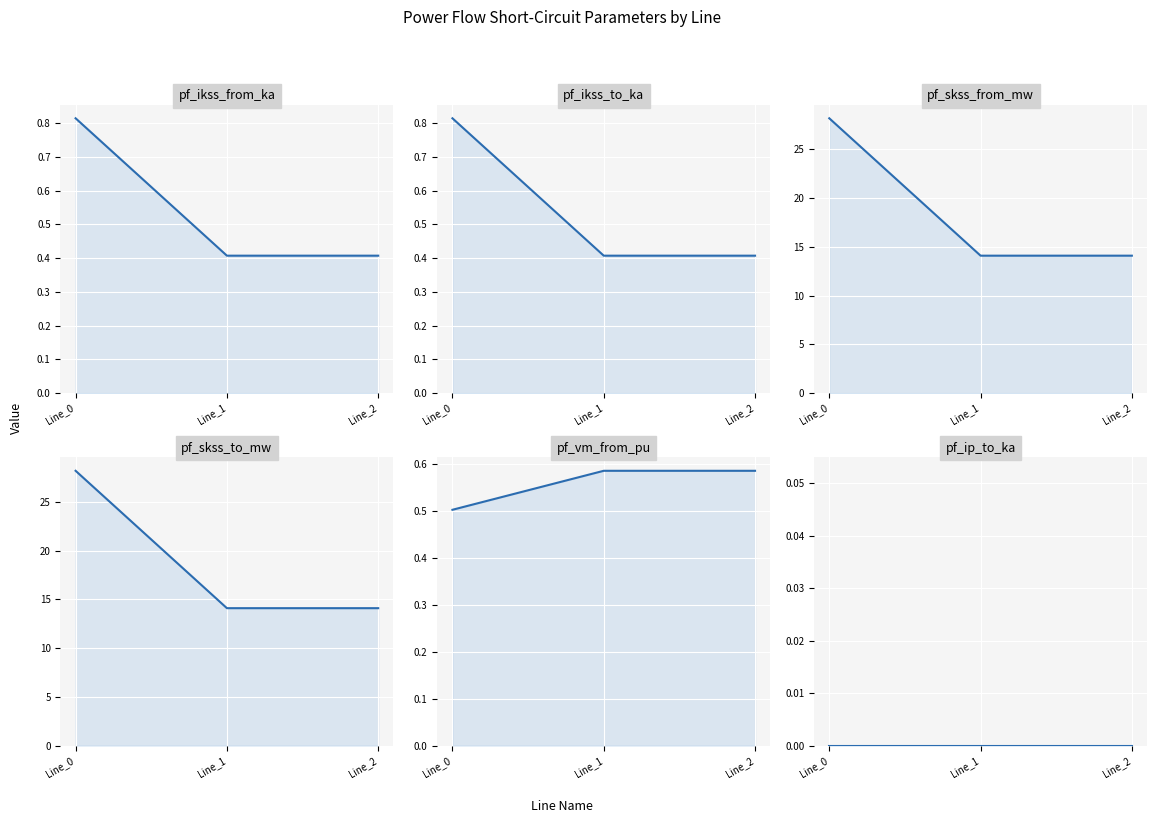

Rank the series at Line_1 from lowest to highest value.

pf_ip_to_ka, pf_ikss_from_ka, pf_ikss_to_ka, pf_vm_from_pu, pf_skss_from_mw, pf_skss_to_mw